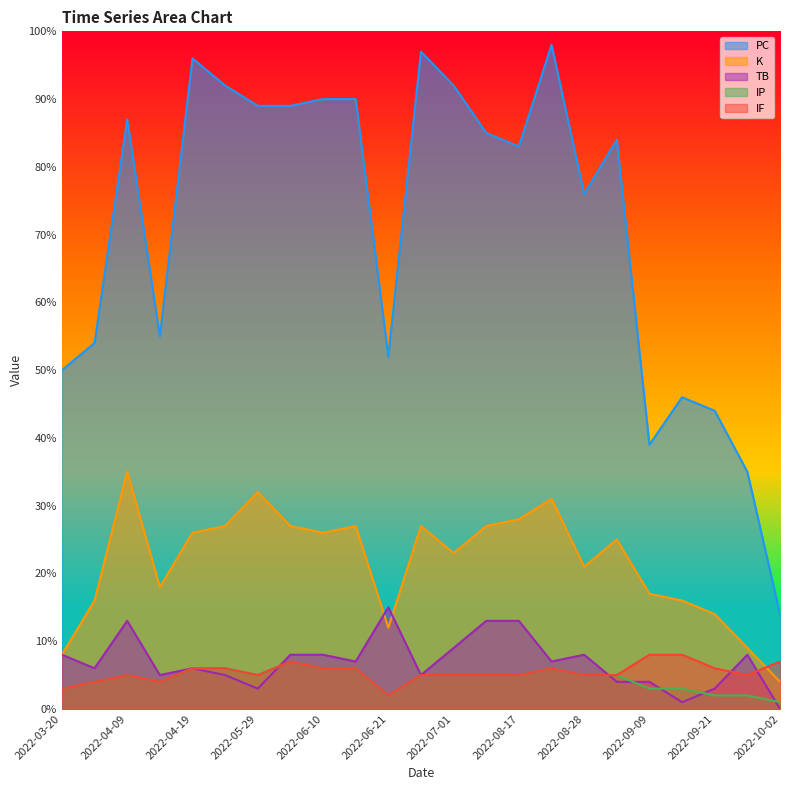

At which category does TB reach its first local valley?

2022-03-24